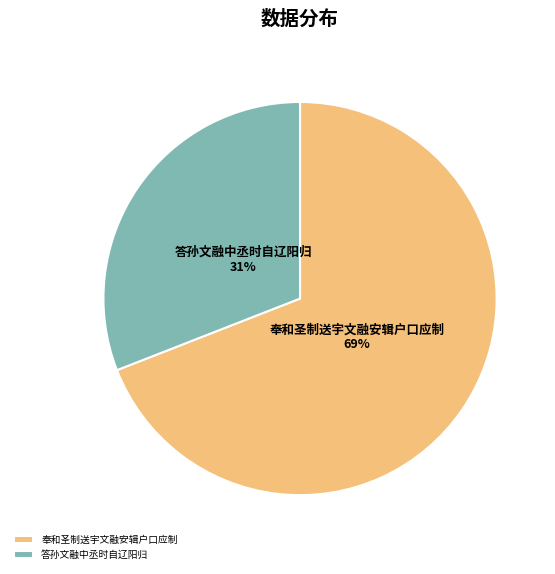

Which category has the smallest portion of the pie?

答孙文融中丞时自辽阳归